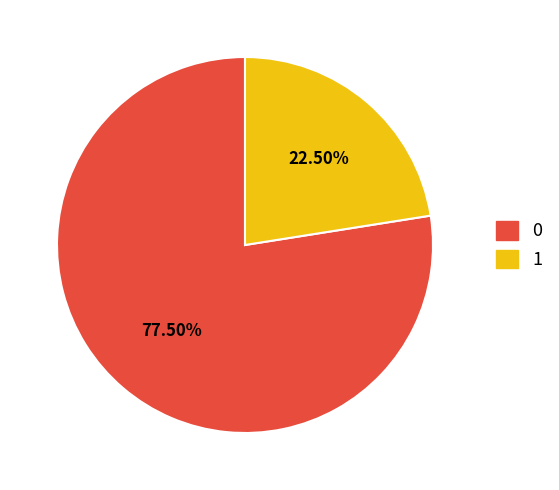

Do 0 and 1 together represent more than half of the pie?

Yes